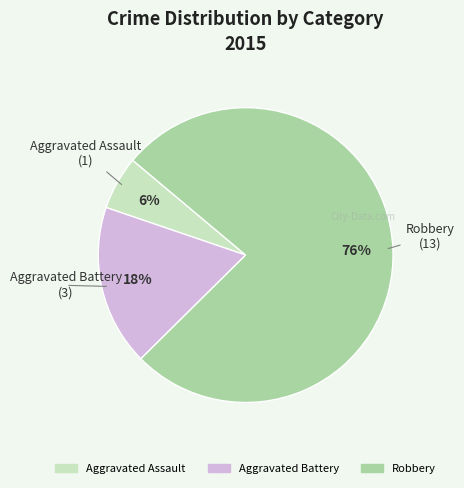

How many segments does this pie chart have?

3